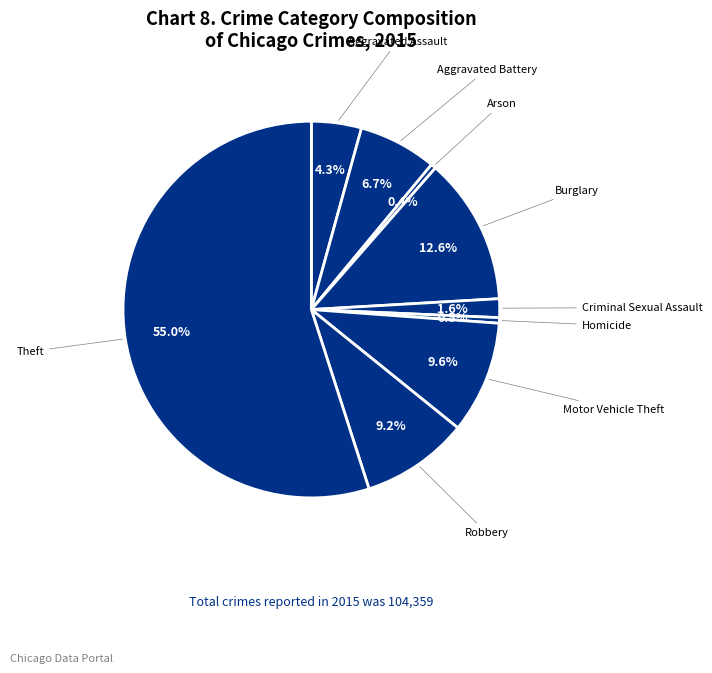

Which has a higher value, Aggravated Assault or Arson?

Aggravated Assault